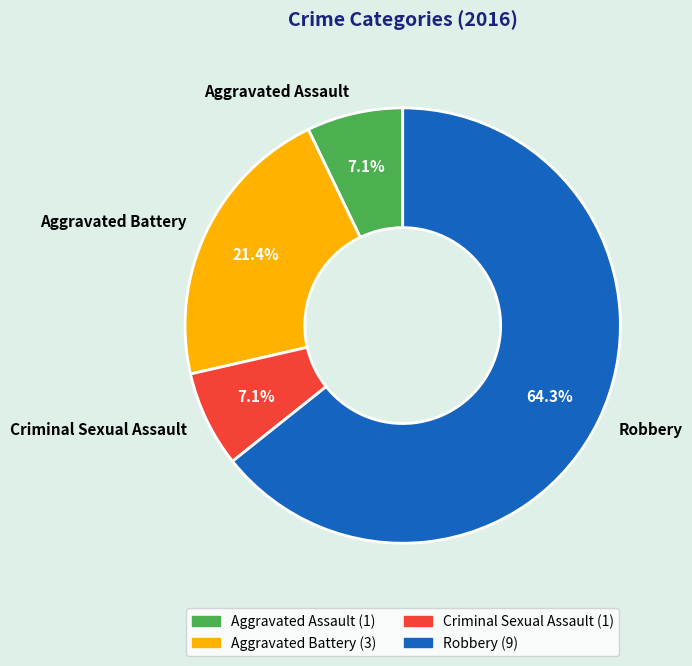

Is it true that Aggravated Assault is 7% of the pie?

True